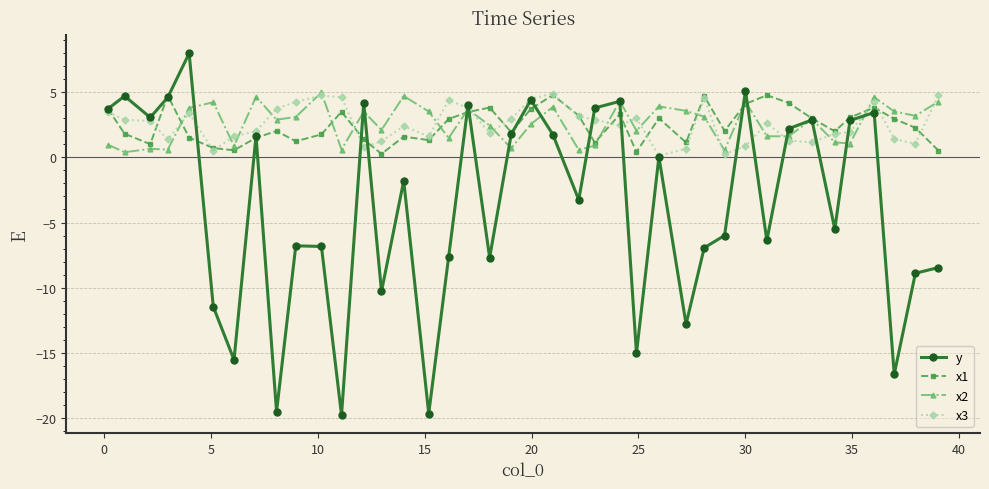

What is the value of the x1 point at the 31st from the left?

4.1